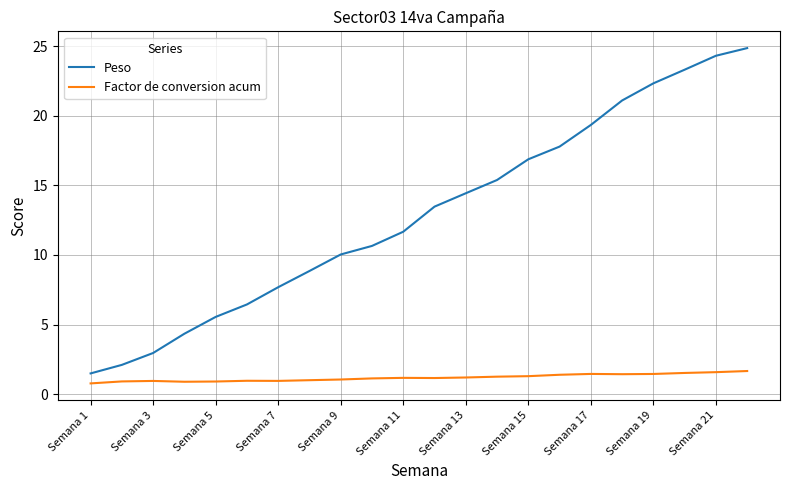

List the series in order of their peak value, highest first.

Peso, Factor de conversion acum